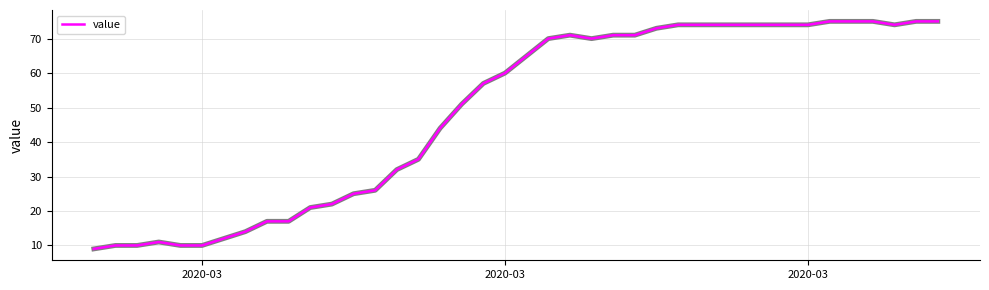

How many values are below 65?

20